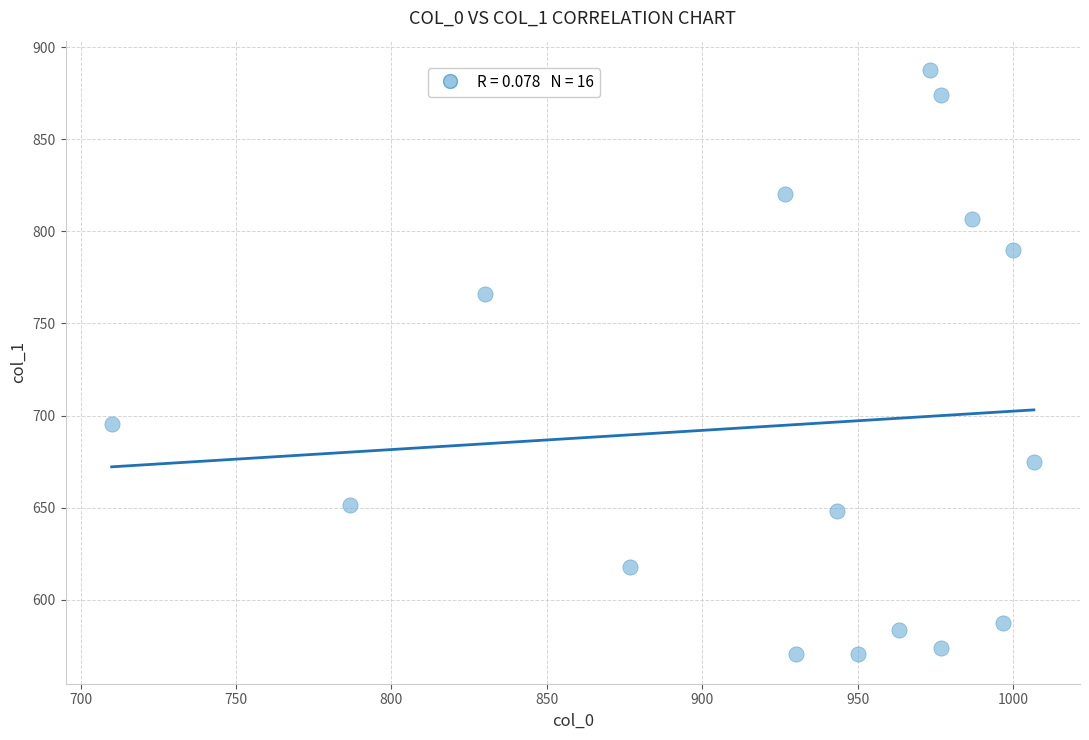

What is the range of X values (max minus min)?

296.7